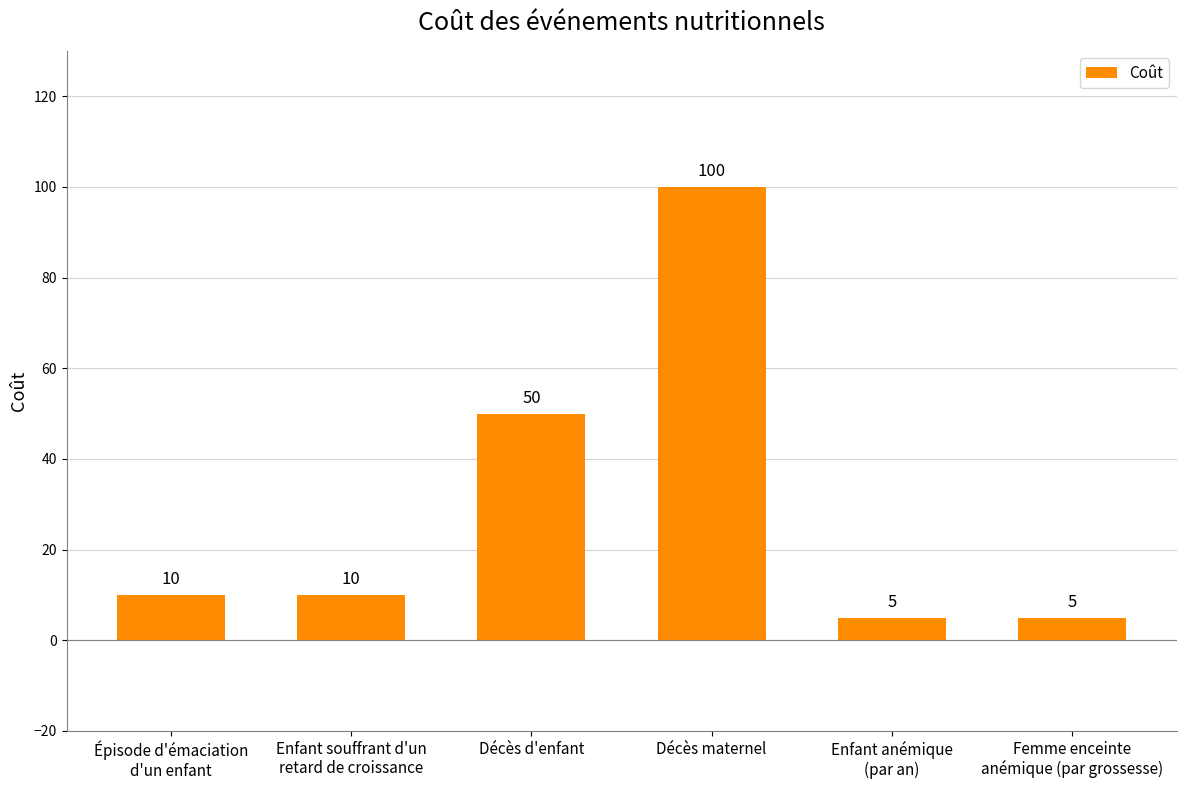

Reading left to right, transcribe all the data shown in this chart.

Épisode d'émaciation
d'un enfant=10	Enfant souffrant d'un
retard de croissance=10	Décès d'enfant=50	Décès maternel=100	Enfant anémique
(par an)=5	Femme enceinte
anémique (par grossesse)=5